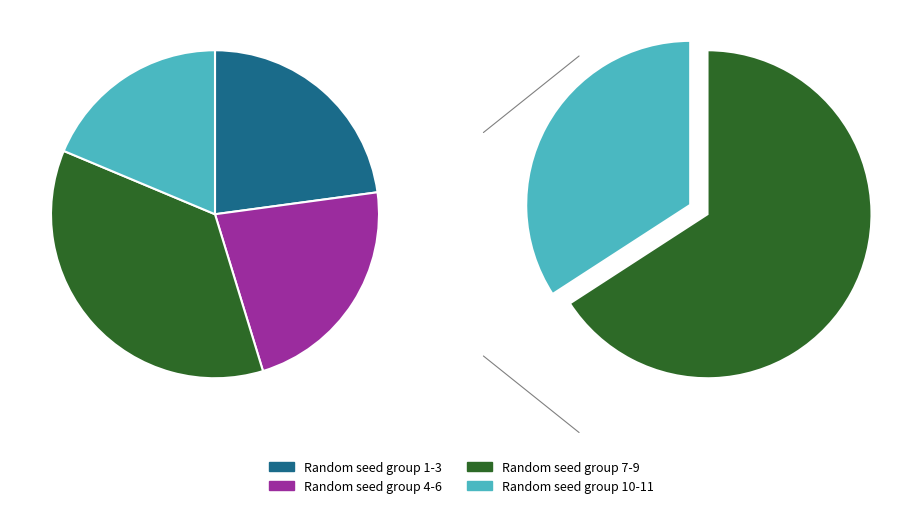

The 9 slice represents 17% of the pie. True or false?

True